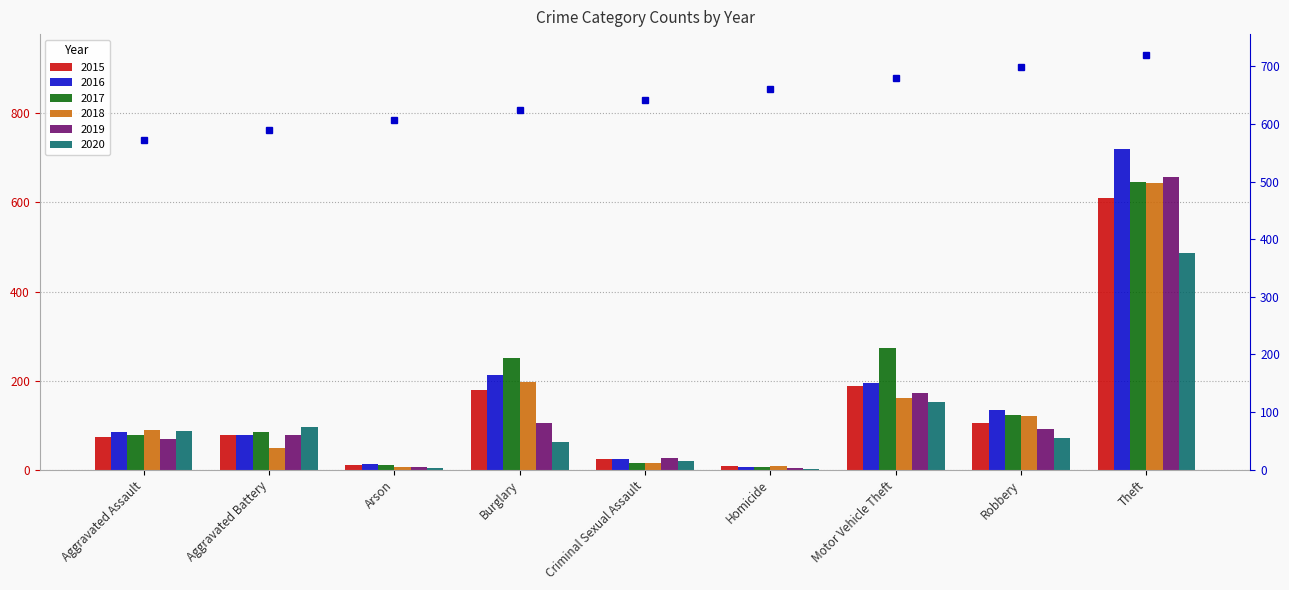

Where is 2016 nearest to the value 362?

Burglary